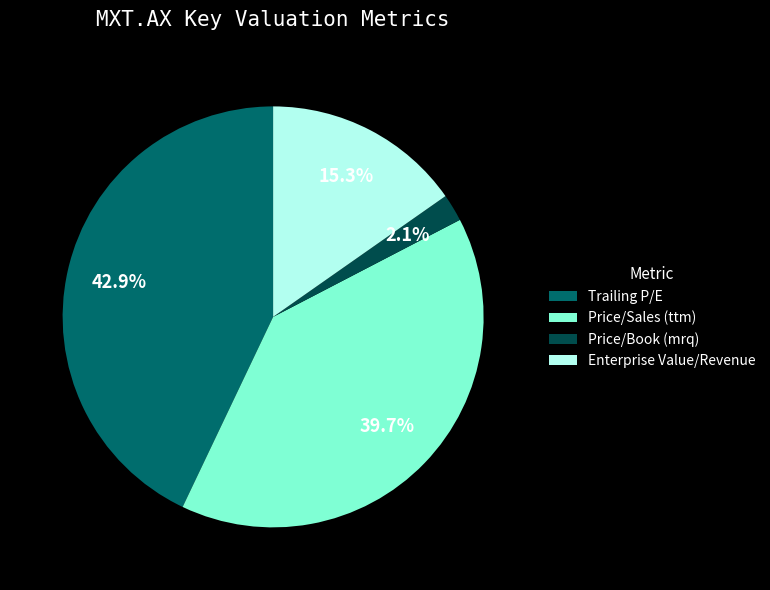

True or false: Trailing P/E accounts for 43% of the total.

True